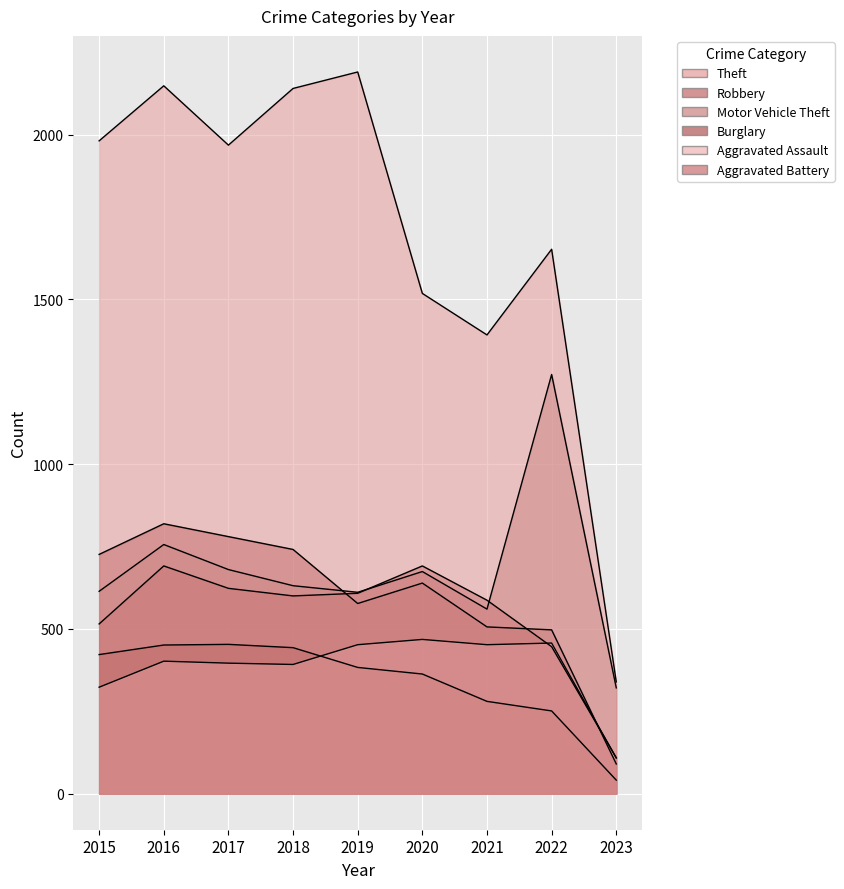

What is the total value across all series at 2020?

4353